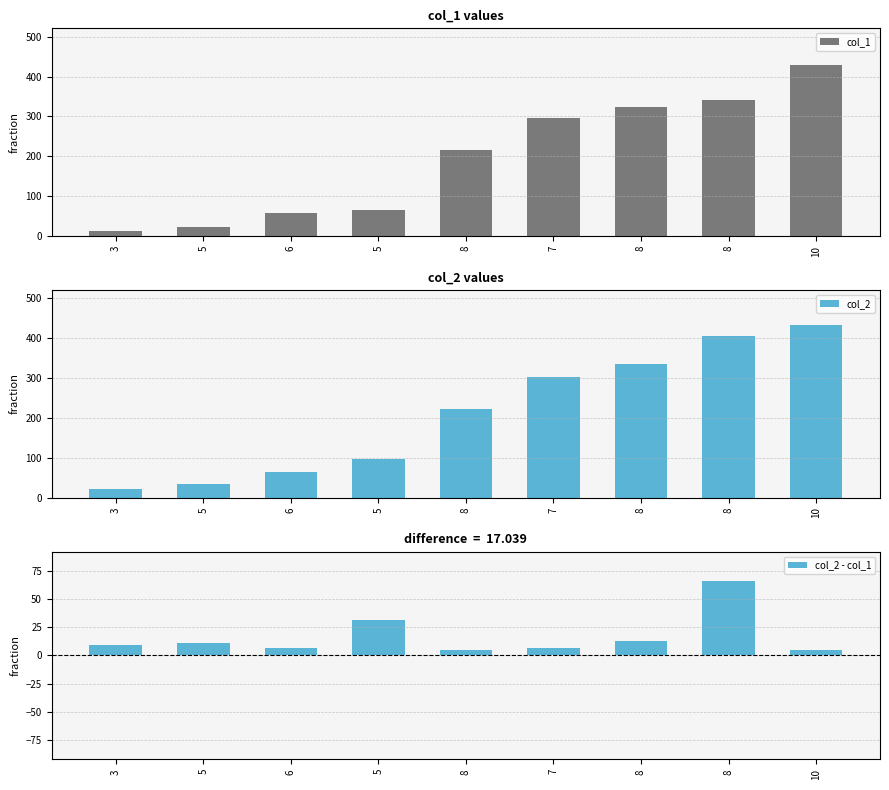

What is the approximate value of col_2 - col_1 at 6?

7.0